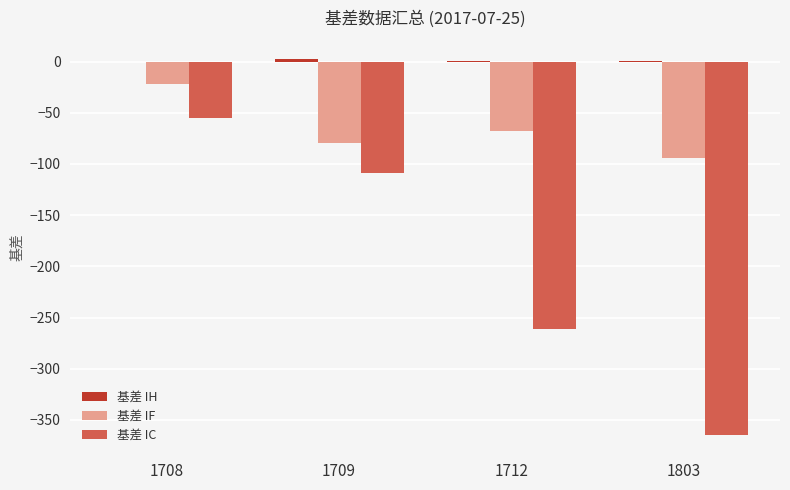

Which category has the highest value in the 基差 IF series?

1708